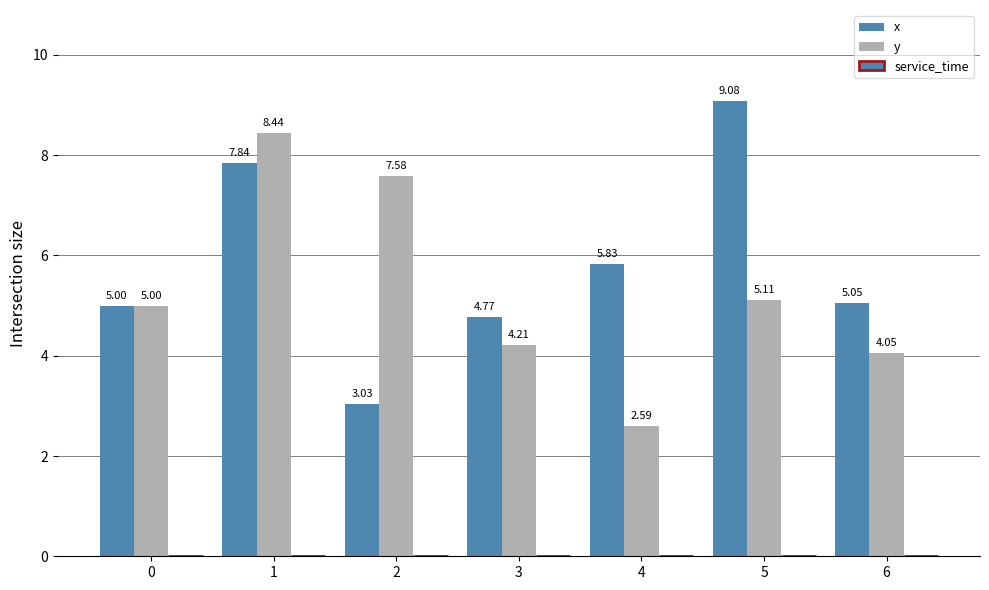

What is the spread (max minus min) of values at 0?

0.0